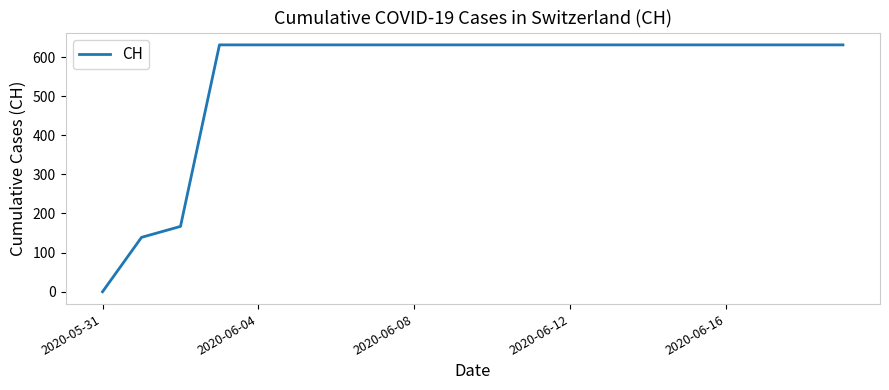

What is the difference between the maximum and minimum values?

631